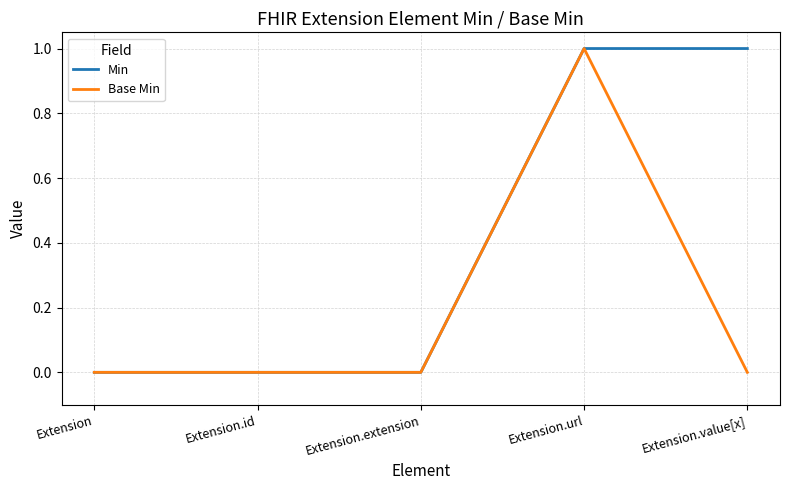

Reading right to left, extract all data points from this chart.

Min: Extension.value[x]=1	Extension.url=1	Extension.extension=0	Extension.id=0	Extension=0
Base Min: Extension.value[x]=0	Extension.url=1	Extension.extension=0	Extension.id=0	Extension=0